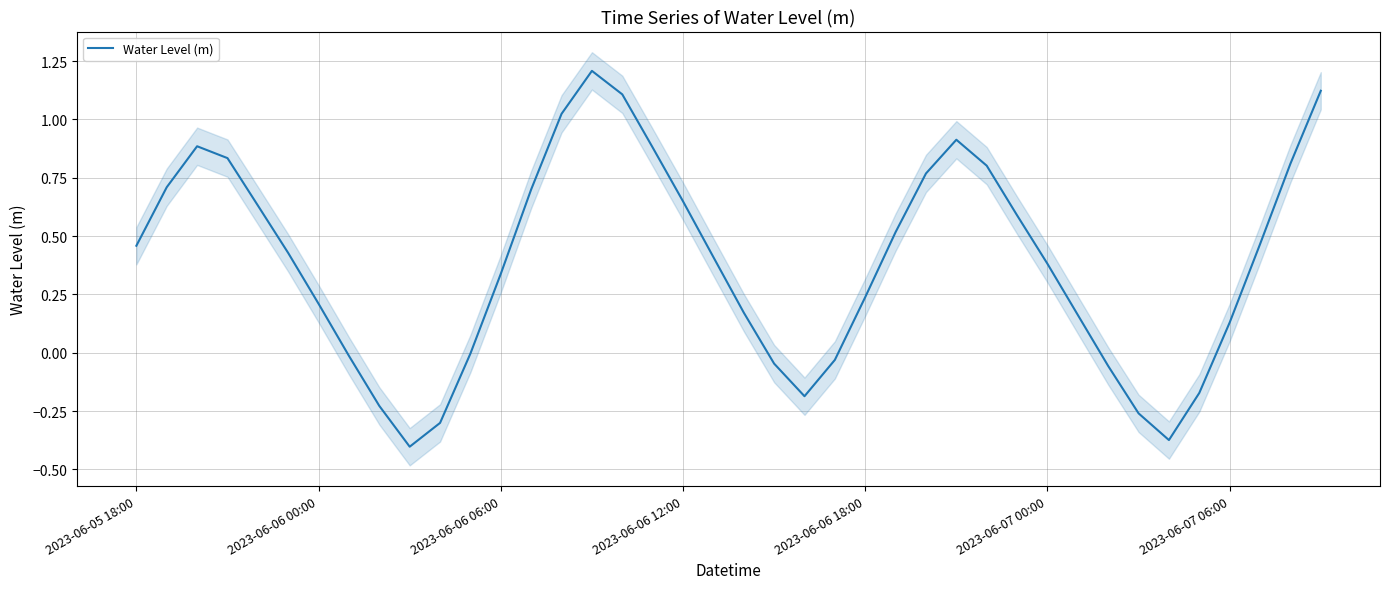

Where does the data first go above 0?

2023-06-05 18:00